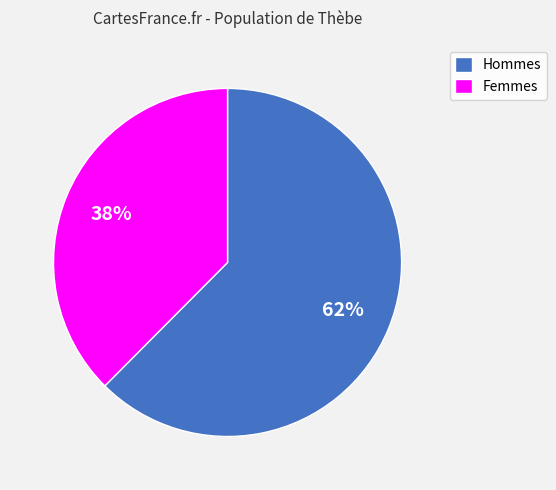

True or false: Femmes accounts for 51% of the total.

False